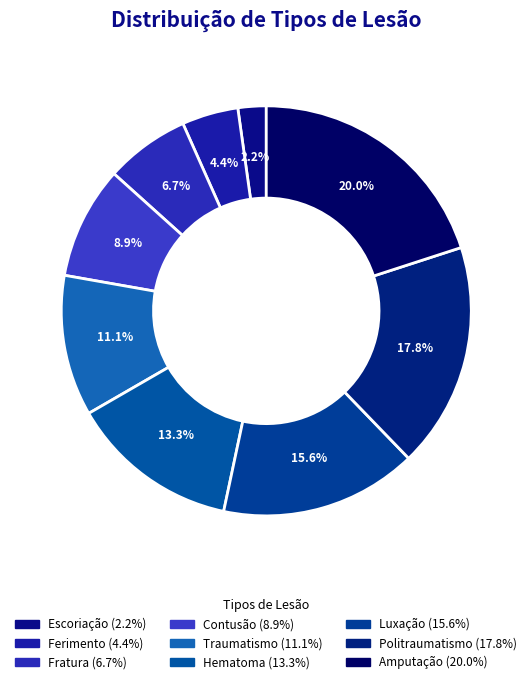

Is there a majority slice in this chart?

No